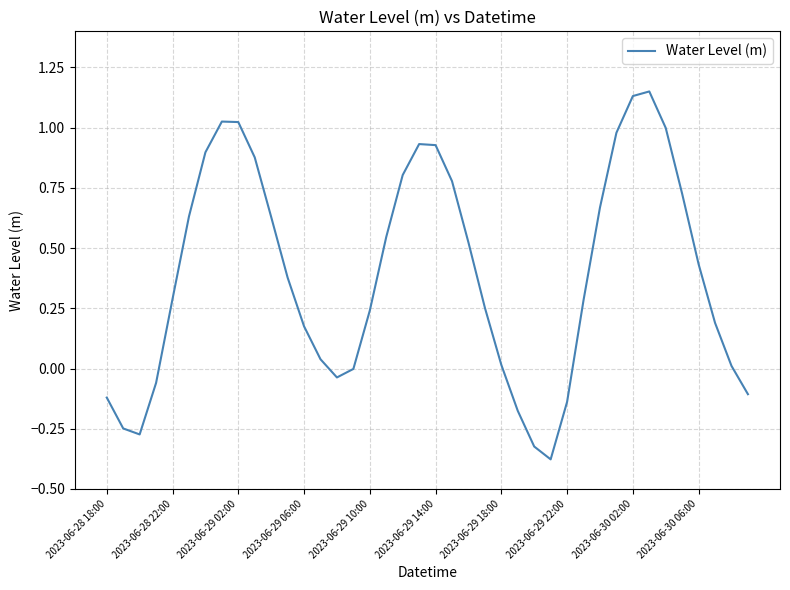

What is the difference between the maximum and minimum values?

1.5